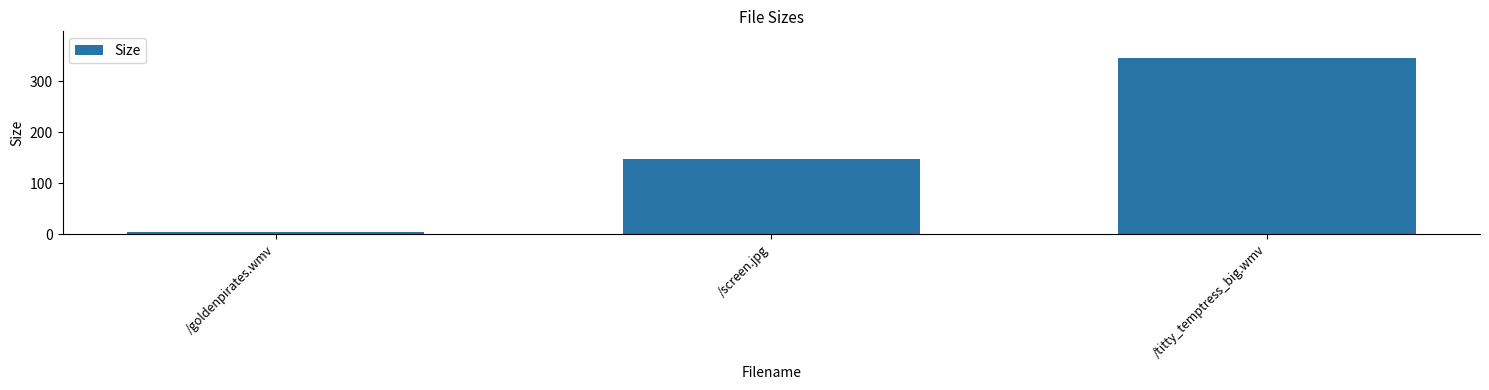

Reading right to left, extract all data points from this chart.

346.3	147.2	4.1